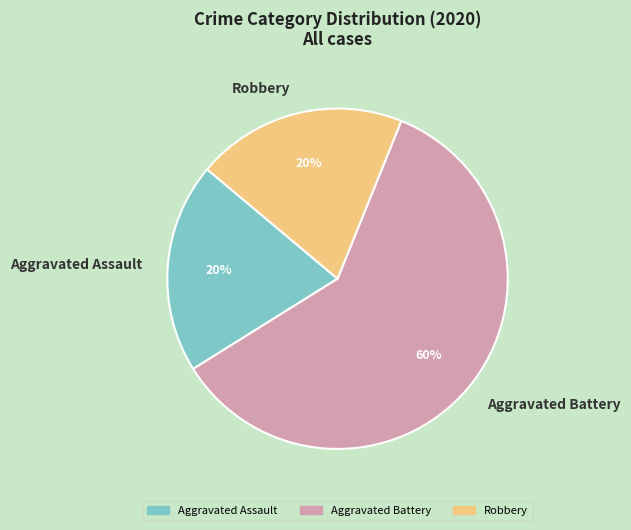

What percentage is the Robbery slice, to the nearest percent?

20%